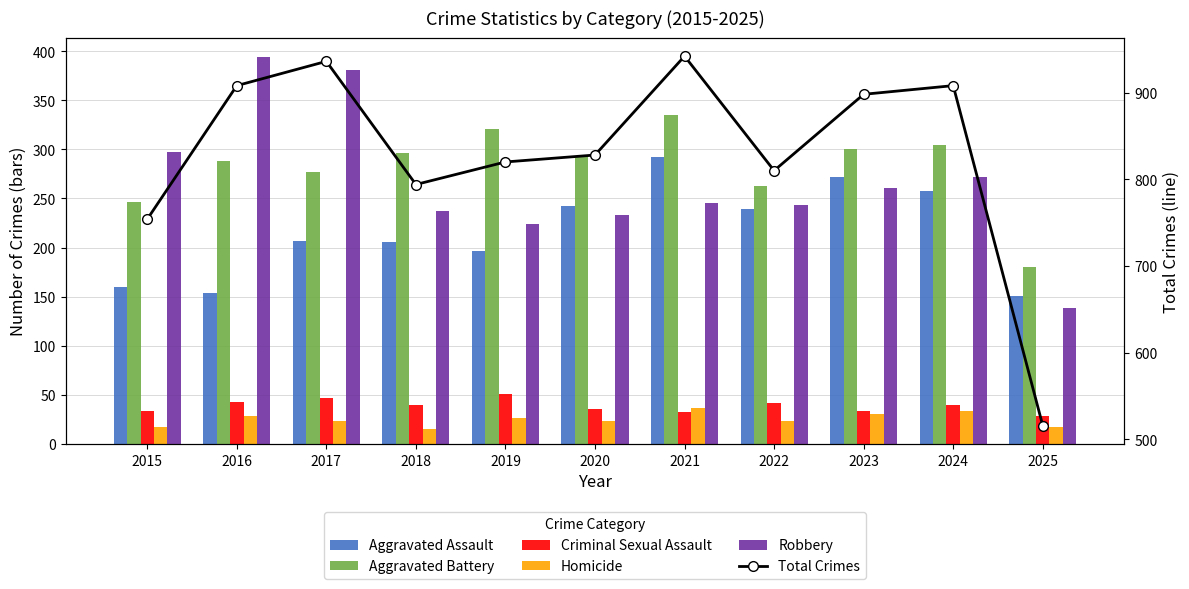

What is the value of the Aggravated Battery bar at the 2nd from the left?

288